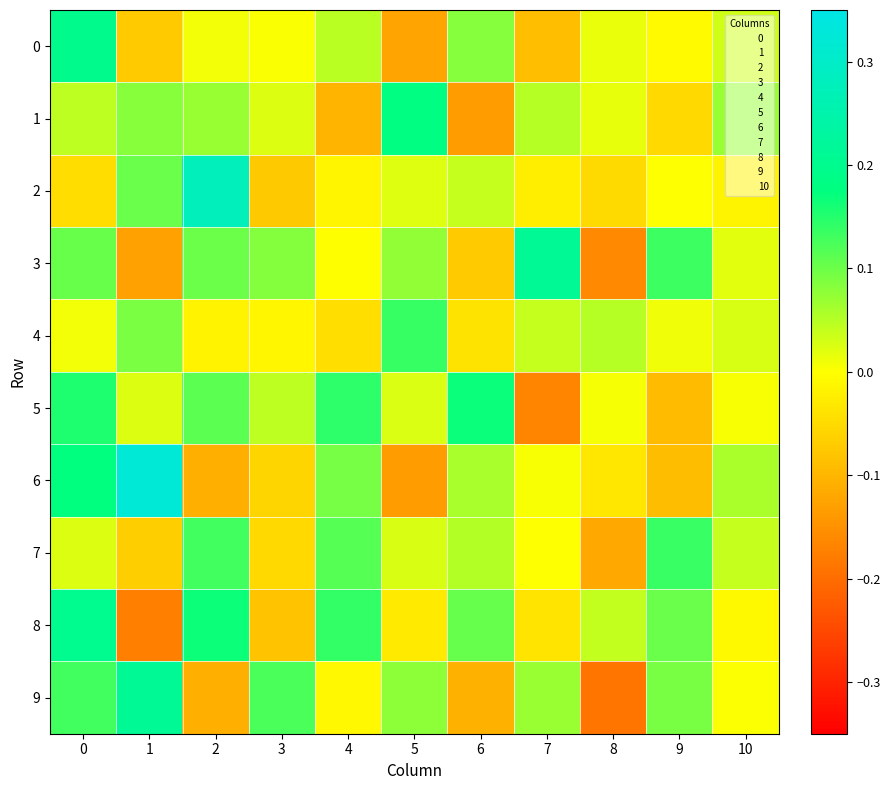

Rank the series by their maximum value, from lowest to highest.

7, 4, 5, 1, 0, 8, 9, 3, 2, 6